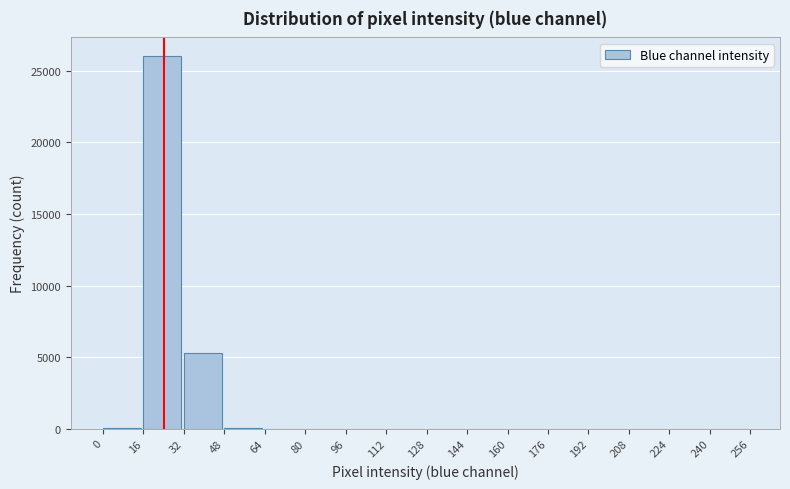

Is it true that the value at 144 is 17647?

False